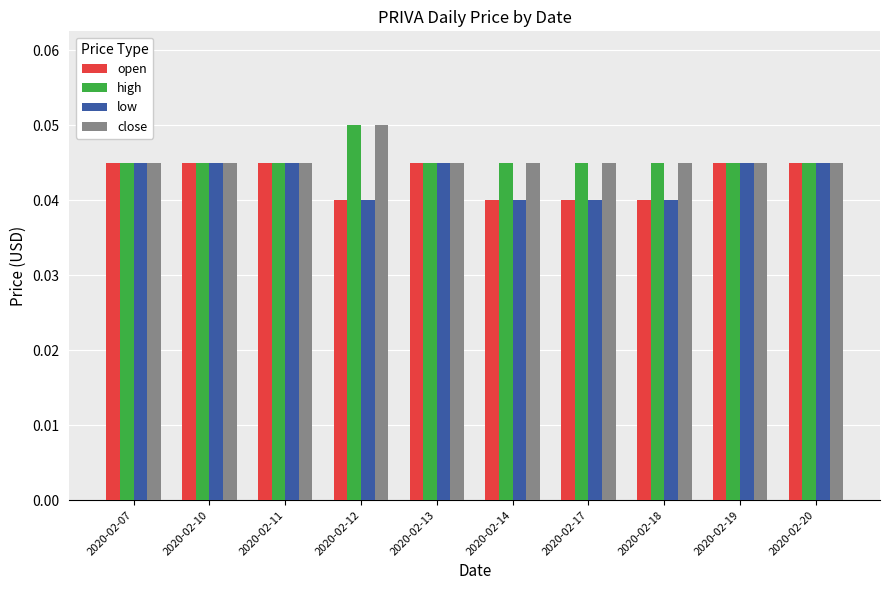

At how many categories does at least one series exceed 0?

10